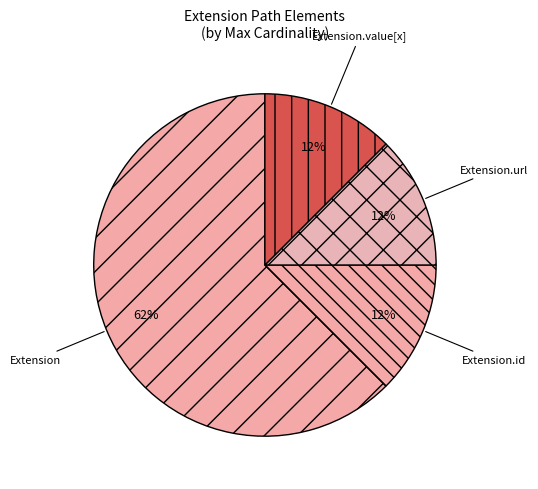

Which category has the biggest portion of the pie?

Extension